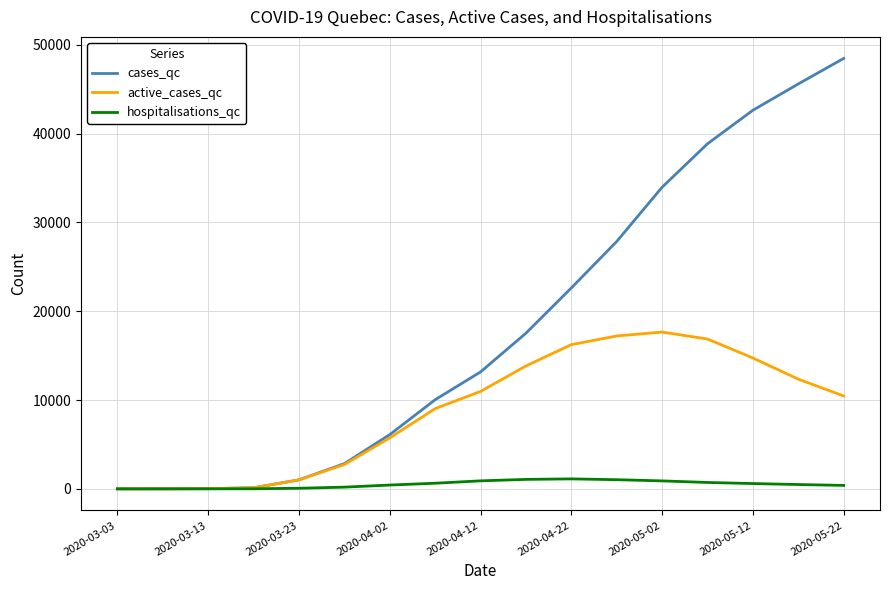

List the series in order of their overall mean, lowest first.

hospitalisations_qc, active_cases_qc, cases_qc